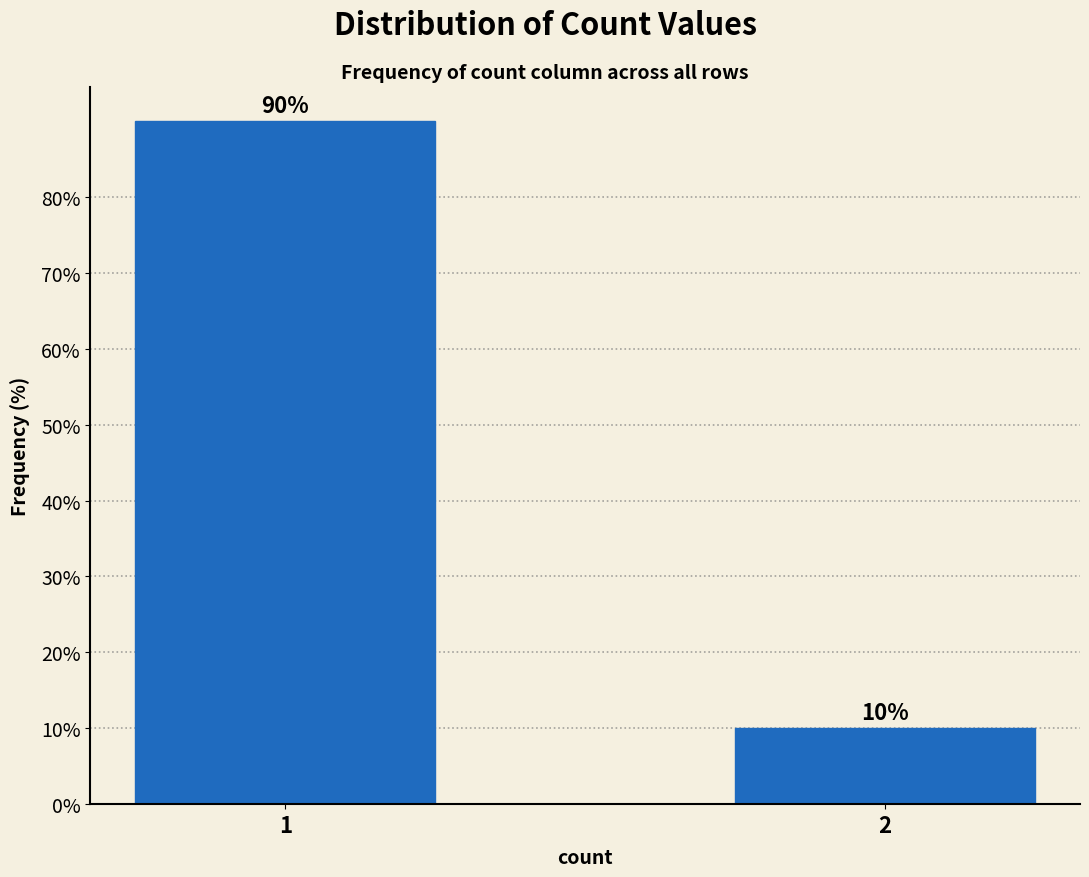

Reading right to left, what are all the values shown in this chart?

2=10	1=90